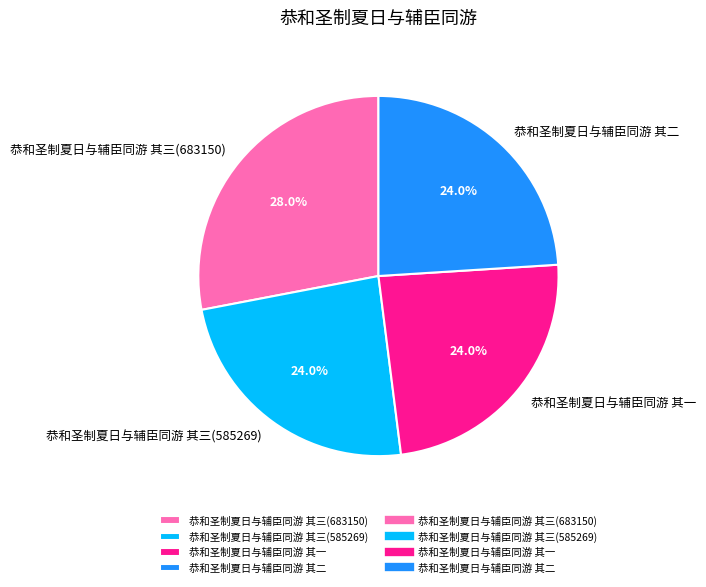

Is there a majority slice in this chart?

No